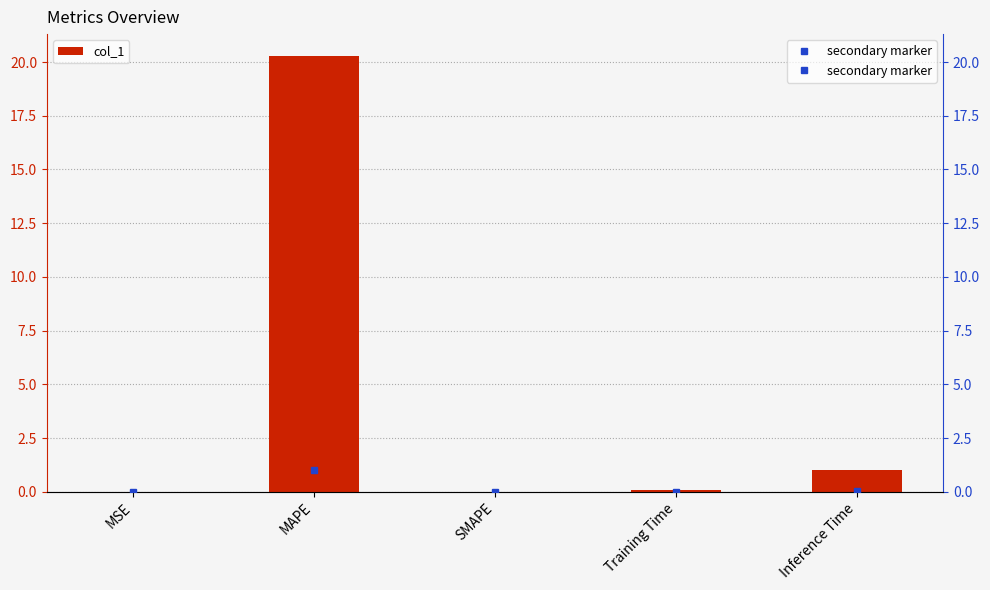

Rank the categories by value from lowest to highest.

SMAPE, MSE, Training Time, Inference Time, MAPE